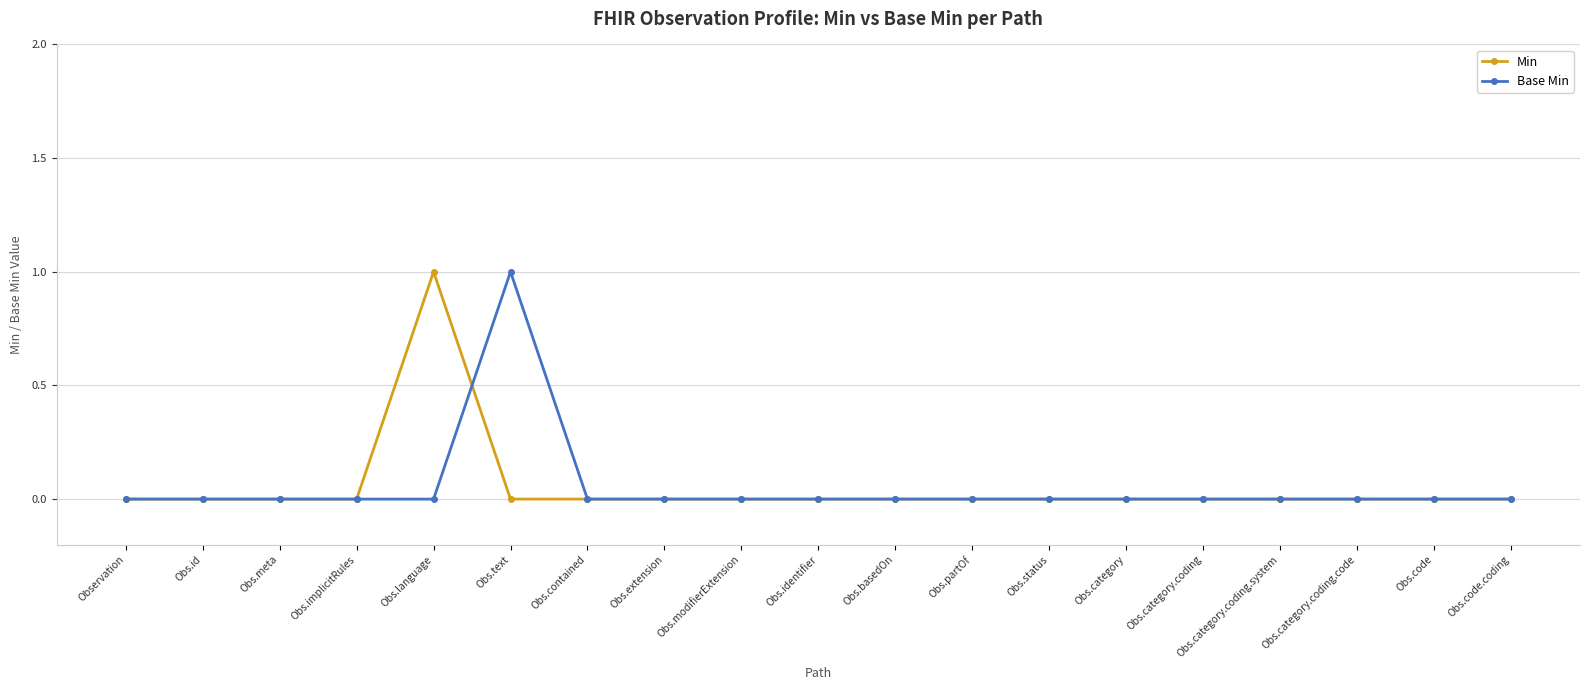

At Obs.text, list the series in order from smallest to largest.

Min, Base Min